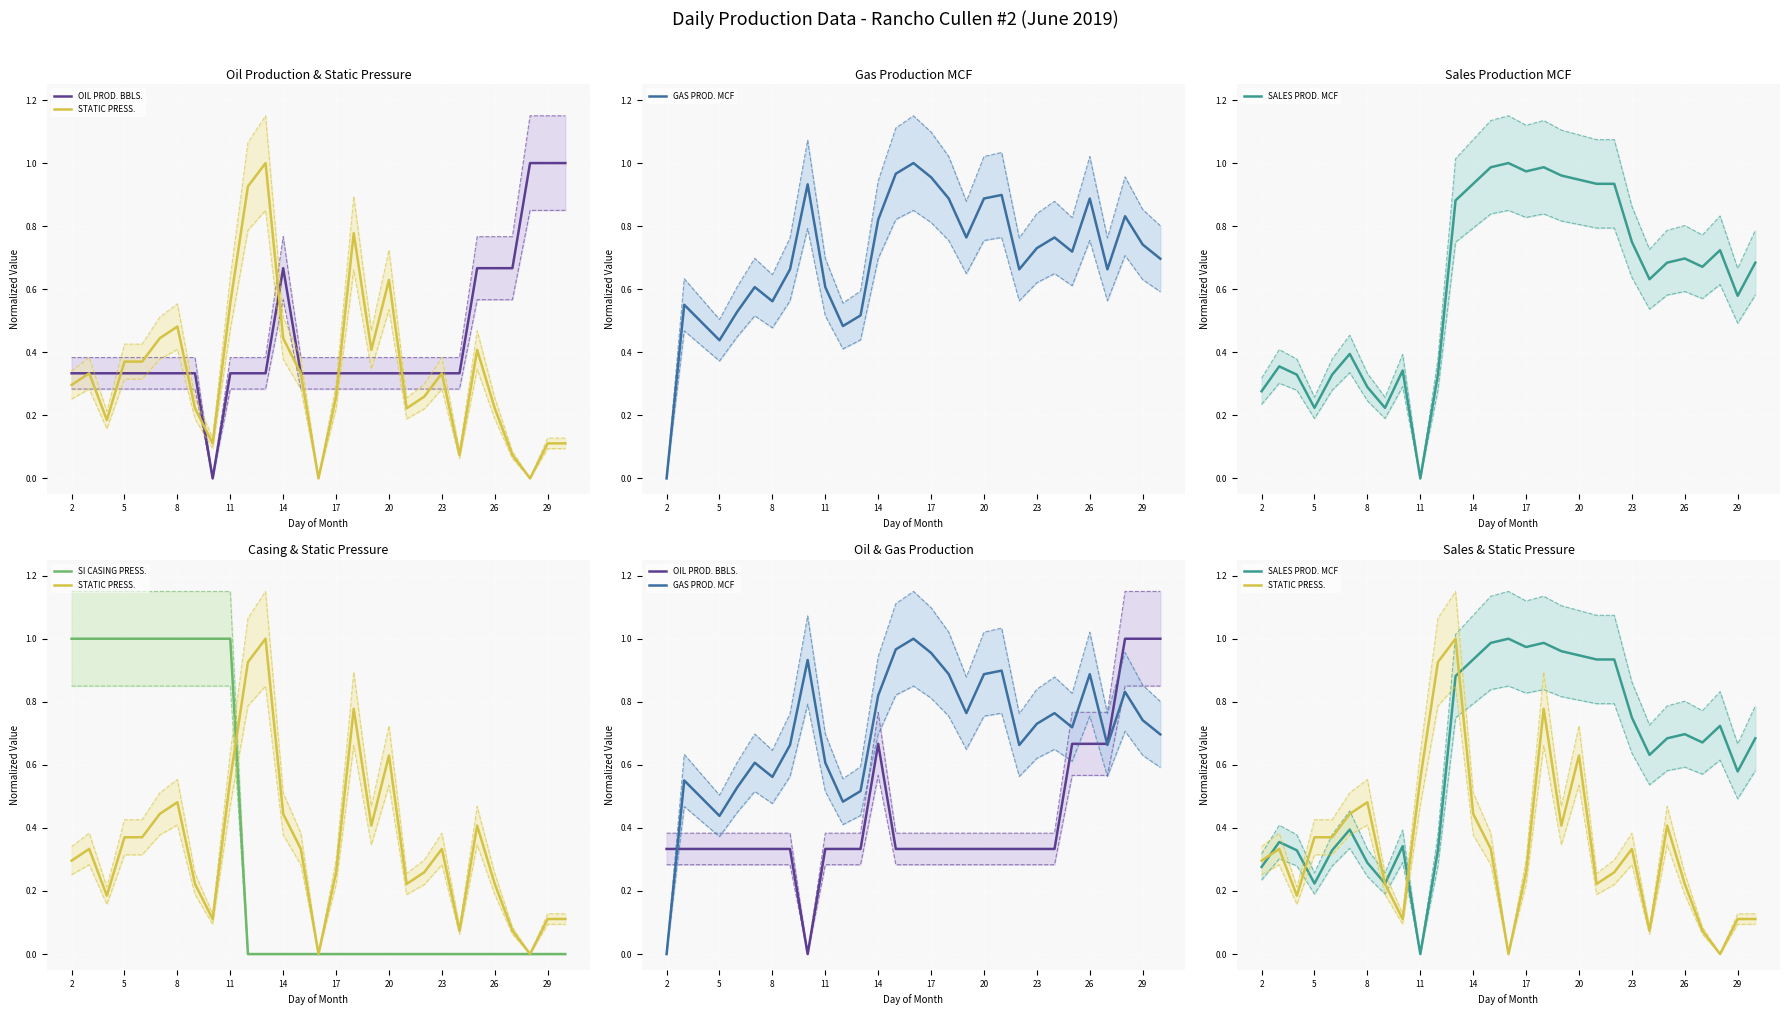

Which label corresponds to the smallest value in the chart?

26